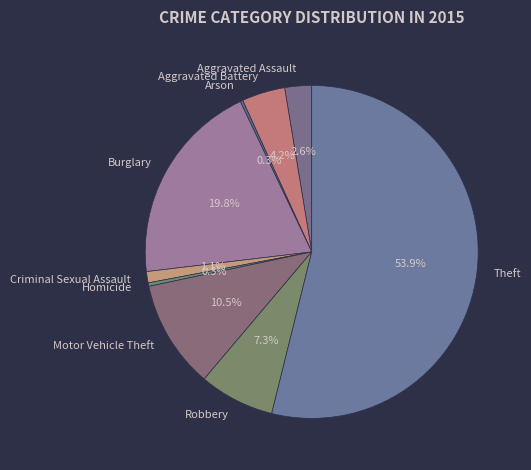

What is the largest slice in the pie chart?

Theft